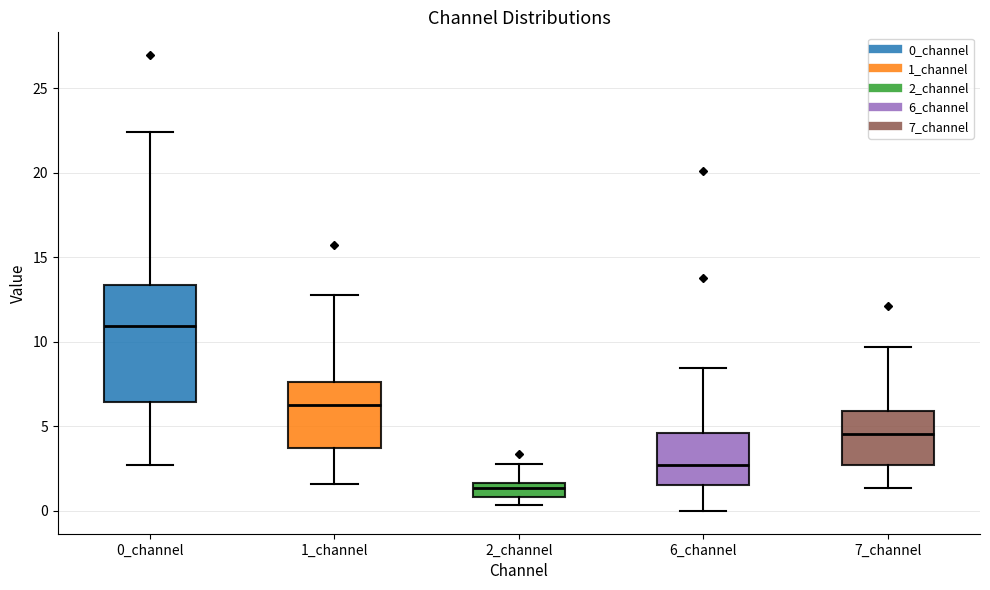

Reading left to right, transcribe this box plot: for each box, give where its median line is, the range the box spans, and where its two whiskers end, as read against the y-axis. The values are not printed on the chart, so give them approximately, as read against the axis.

0_channel: median 11.0, box 6.5 to 13.5, whiskers 2.5 to 22.5
1_channel: median 6.5, box 3.5 to 7.5, whiskers 1.5 to 13.0
2_channel: median 1.5 (inside the box), box 1.0 to 1.5, whiskers 0.5 to 3.0
6_channel: median 2.5, box 1.5 to 4.5, whiskers 0.0 to 8.5
7_channel: median 4.5, box 2.5 to 6.0, whiskers 1.5 to 9.5